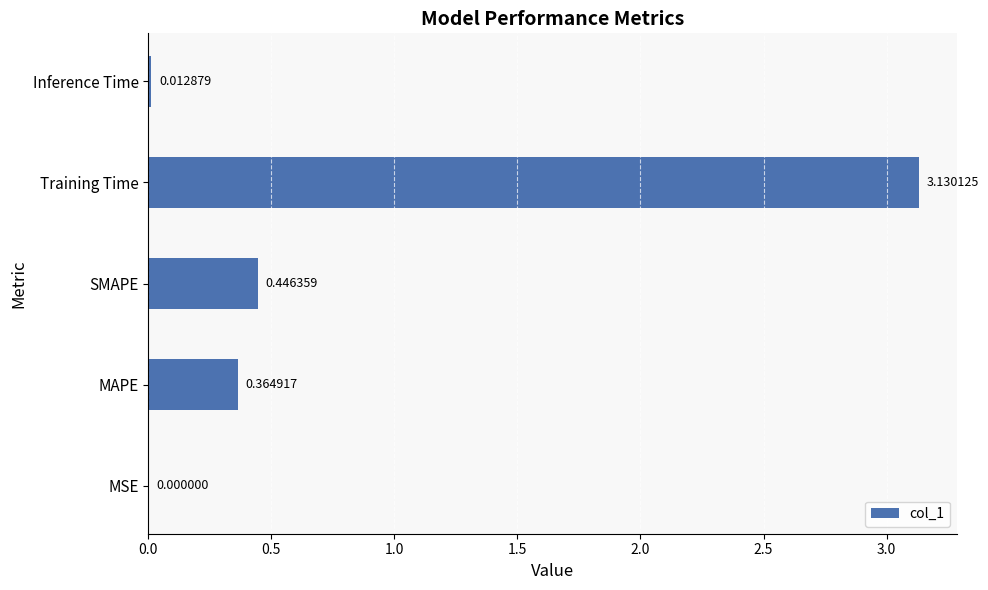

Count the number of data series in this chart.

1